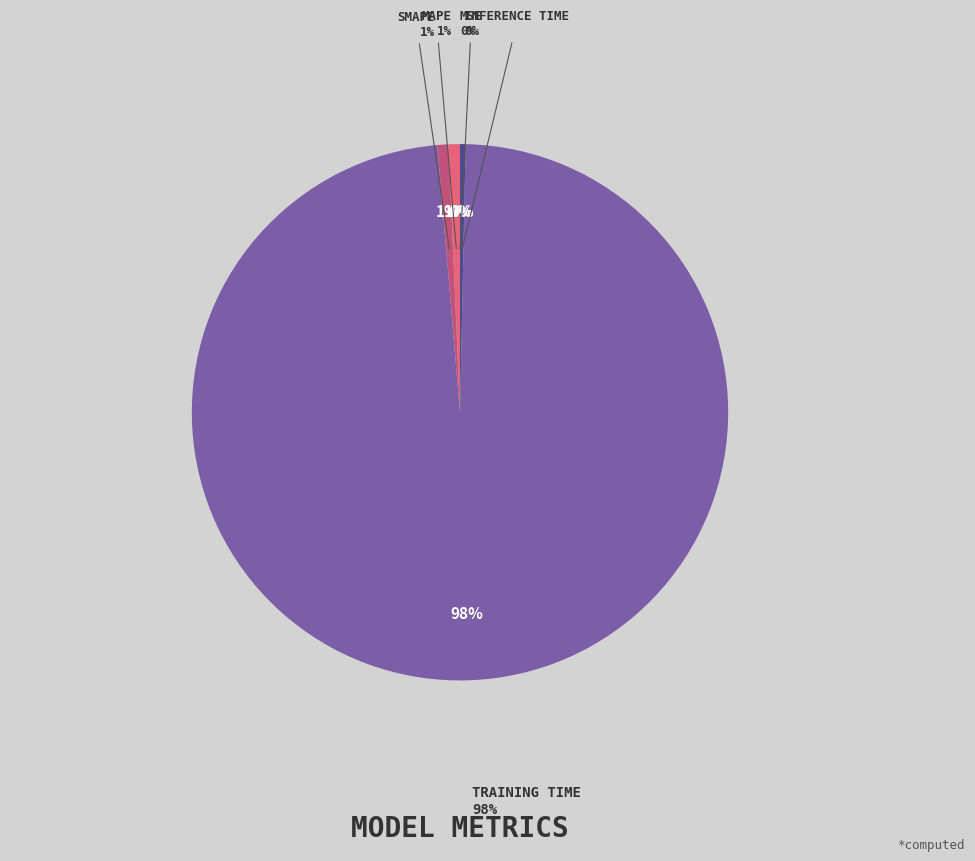

Which slice is the smallest?

MSE